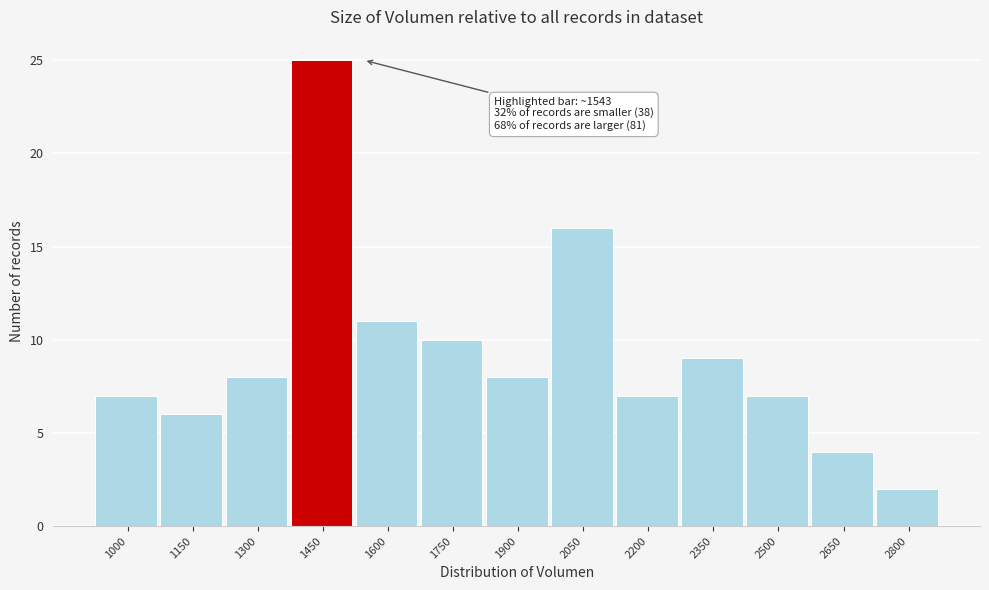

Reading right to left, transcribe all the data shown in this chart.

2800=2	2650=4	2500=7	2350=9	2200=7	2050=16	1900=8	1750=10	1600=11	1450=25	1300=8	1150=6	1000=7